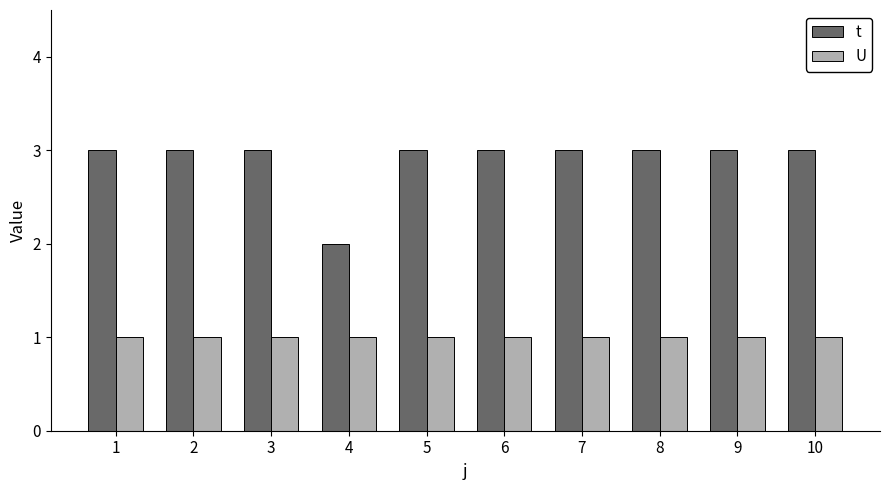

Is it true that t equals 4 at 9?

False